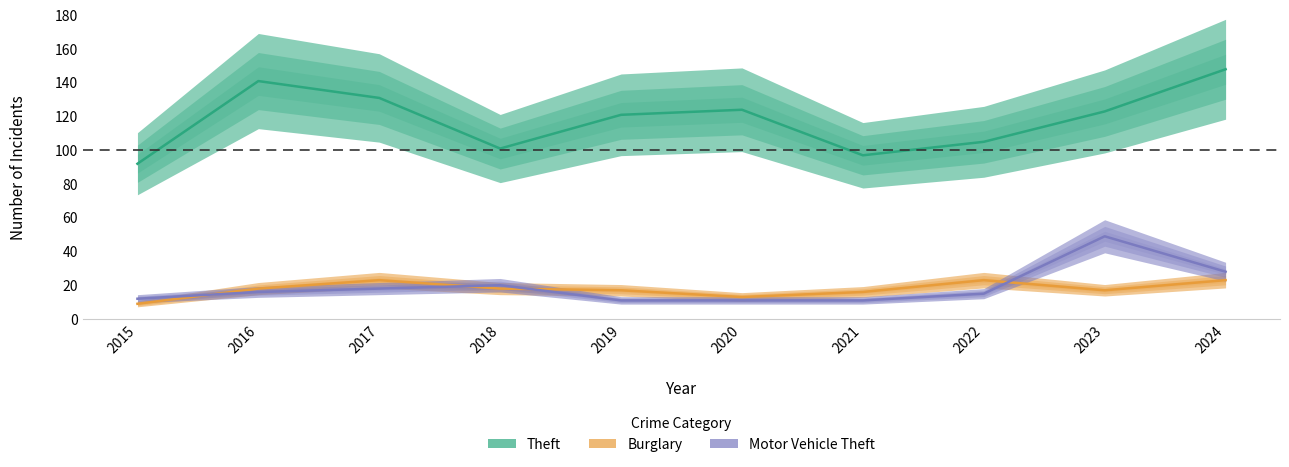

What is the value of the Theft point at the 5th from the left?

121